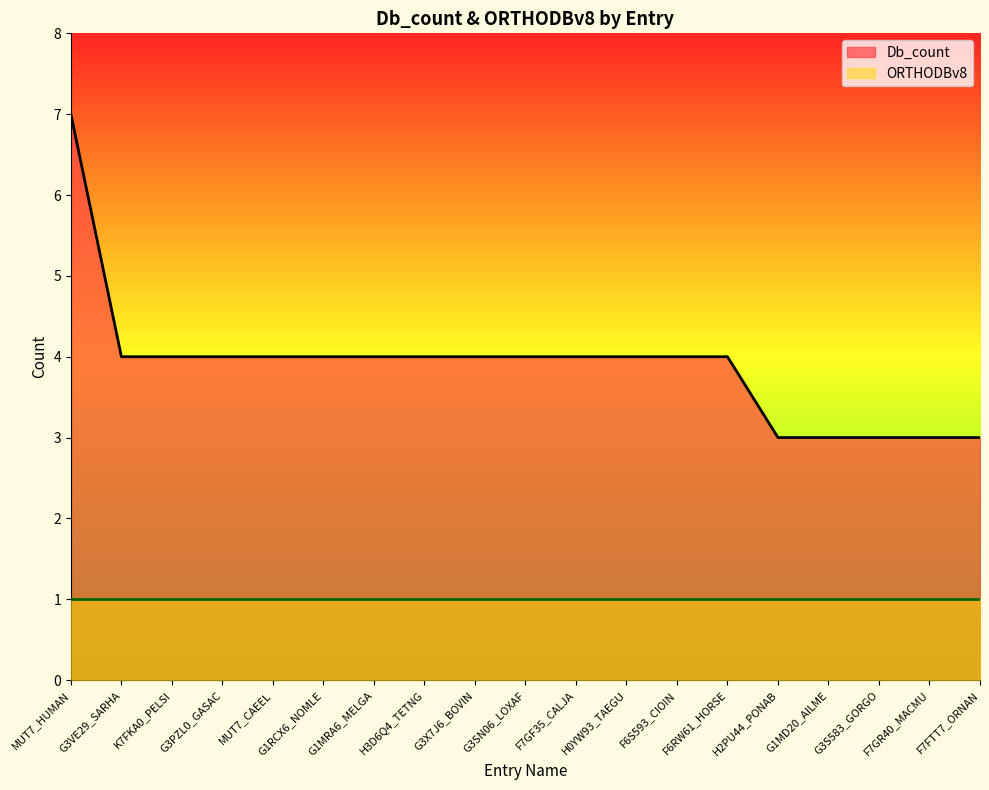

Rank the categories by value from highest to lowest.

MUT7_HUMAN, G3VE29_SARHA, K7FKA0_PELSI, G3PZL0_GASAC, MUT7_CAEEL, G1RCX6_NOMLE, G1MRA6_MELGA, H3D6Q4_TETNG, G3X7J6_BOVIN, G3SN06_LOXAF, F7GF35_CALJA, H0YW93_TAEGU, F6S593_CIOIN, F6RW61_HORSE, H2PU44_PONAB, G1MD20_AILME, G3S583_GORGO, F7GR40_MACMU, F7FTT7_ORNAN